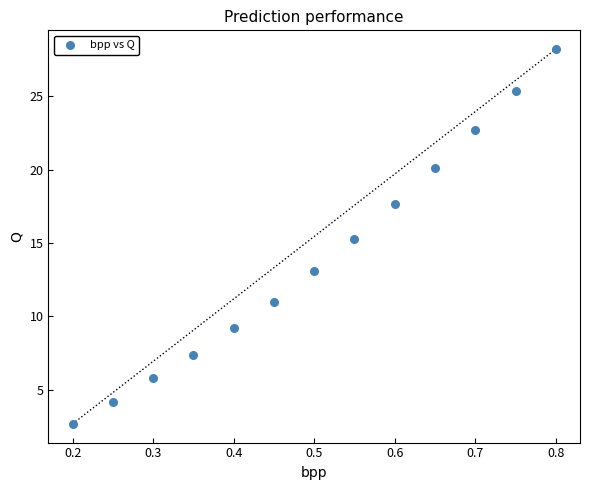

What is the range of Y values (max minus min)?

25.5